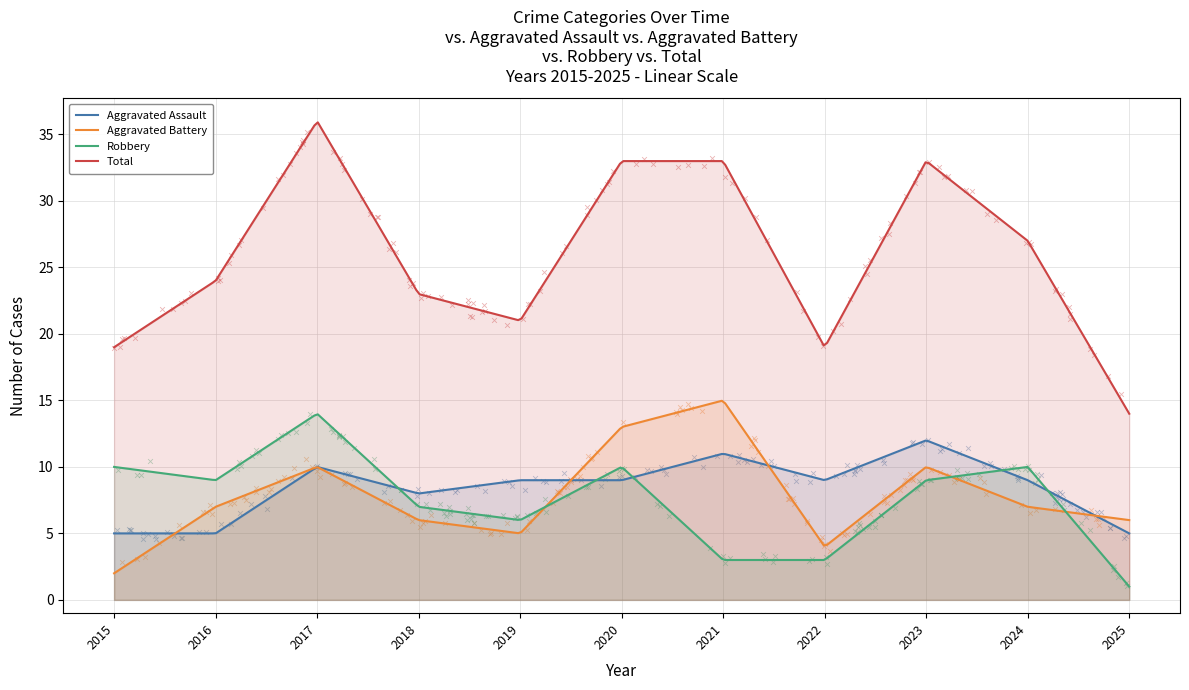

Is the value of Total at 2016 greater than the value of Aggravated Assault at 2023?

Yes